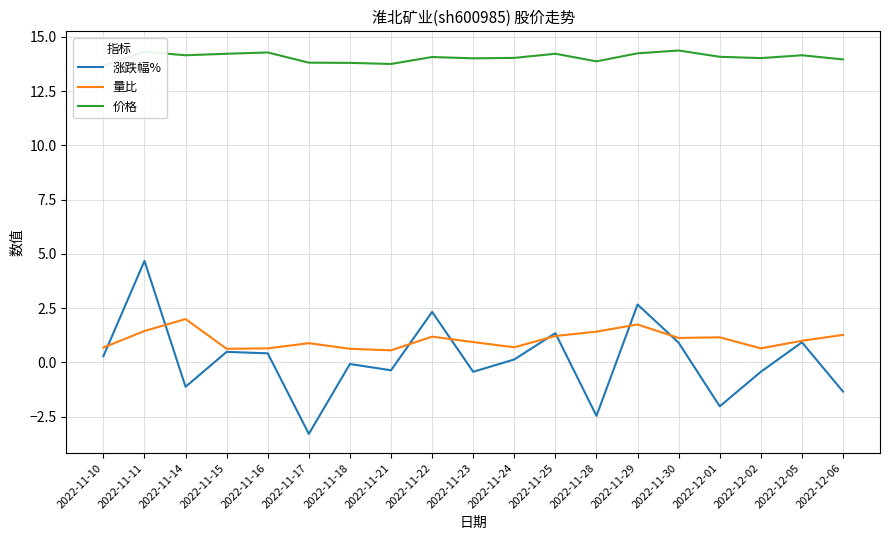

The 价格 series shows 8.1 at 2022-11-16. True or false?

False